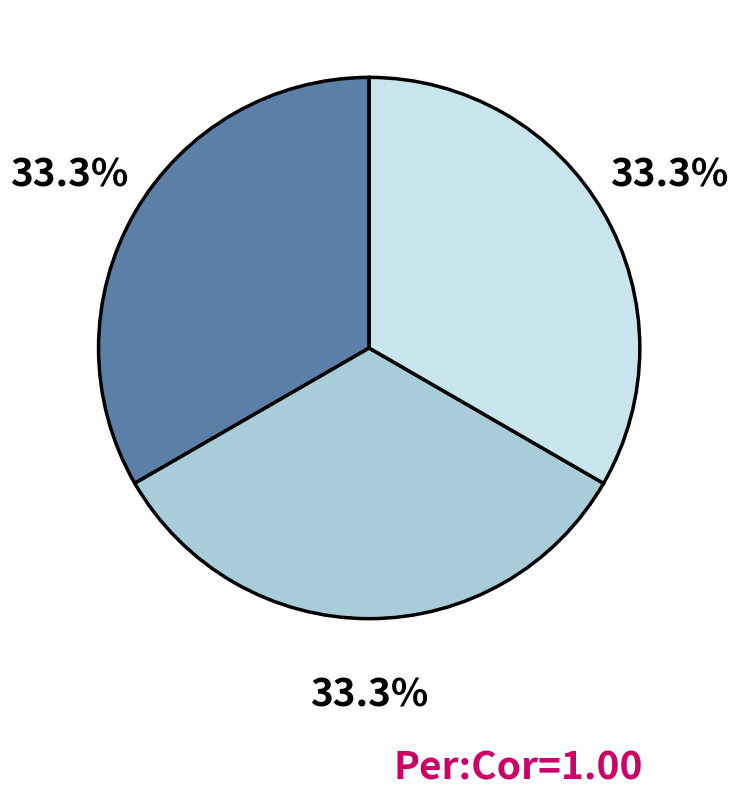

Is there a majority slice in this chart?

No